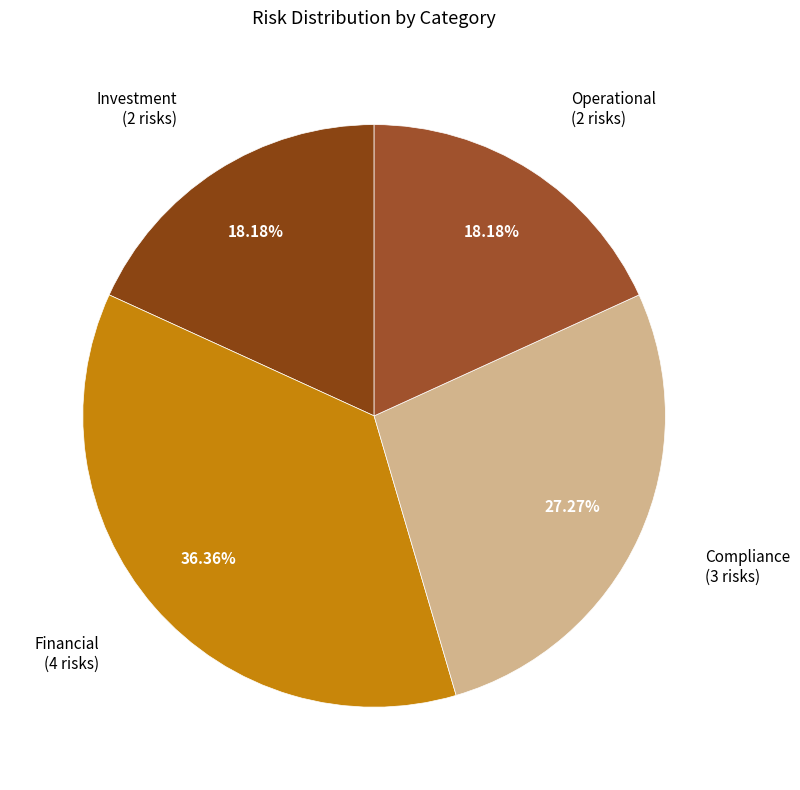

To the nearest percent, what is the average slice percentage?

25%